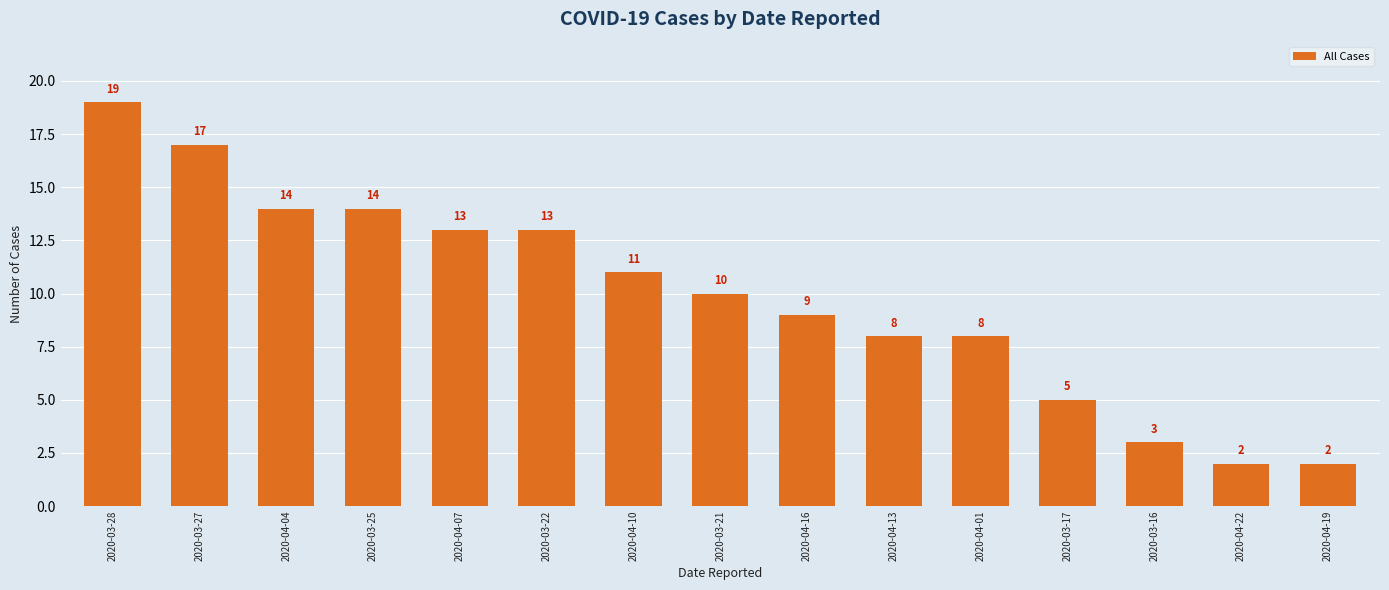

Does the chart contain any negative values?

No